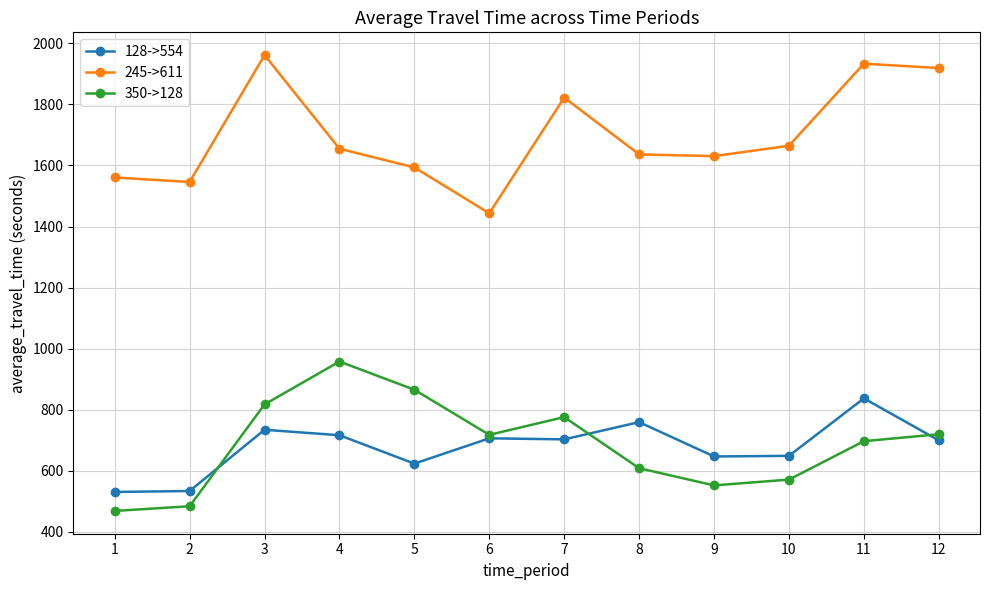

What is the value of the 128->554 point at the 6th from the left?

706.3